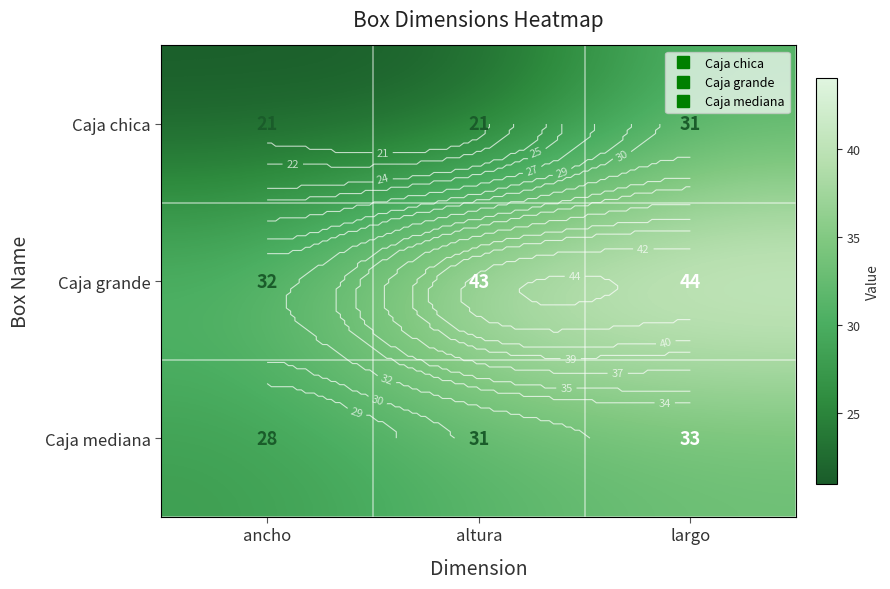

What is the difference between the highest and lowest values at altura?

22